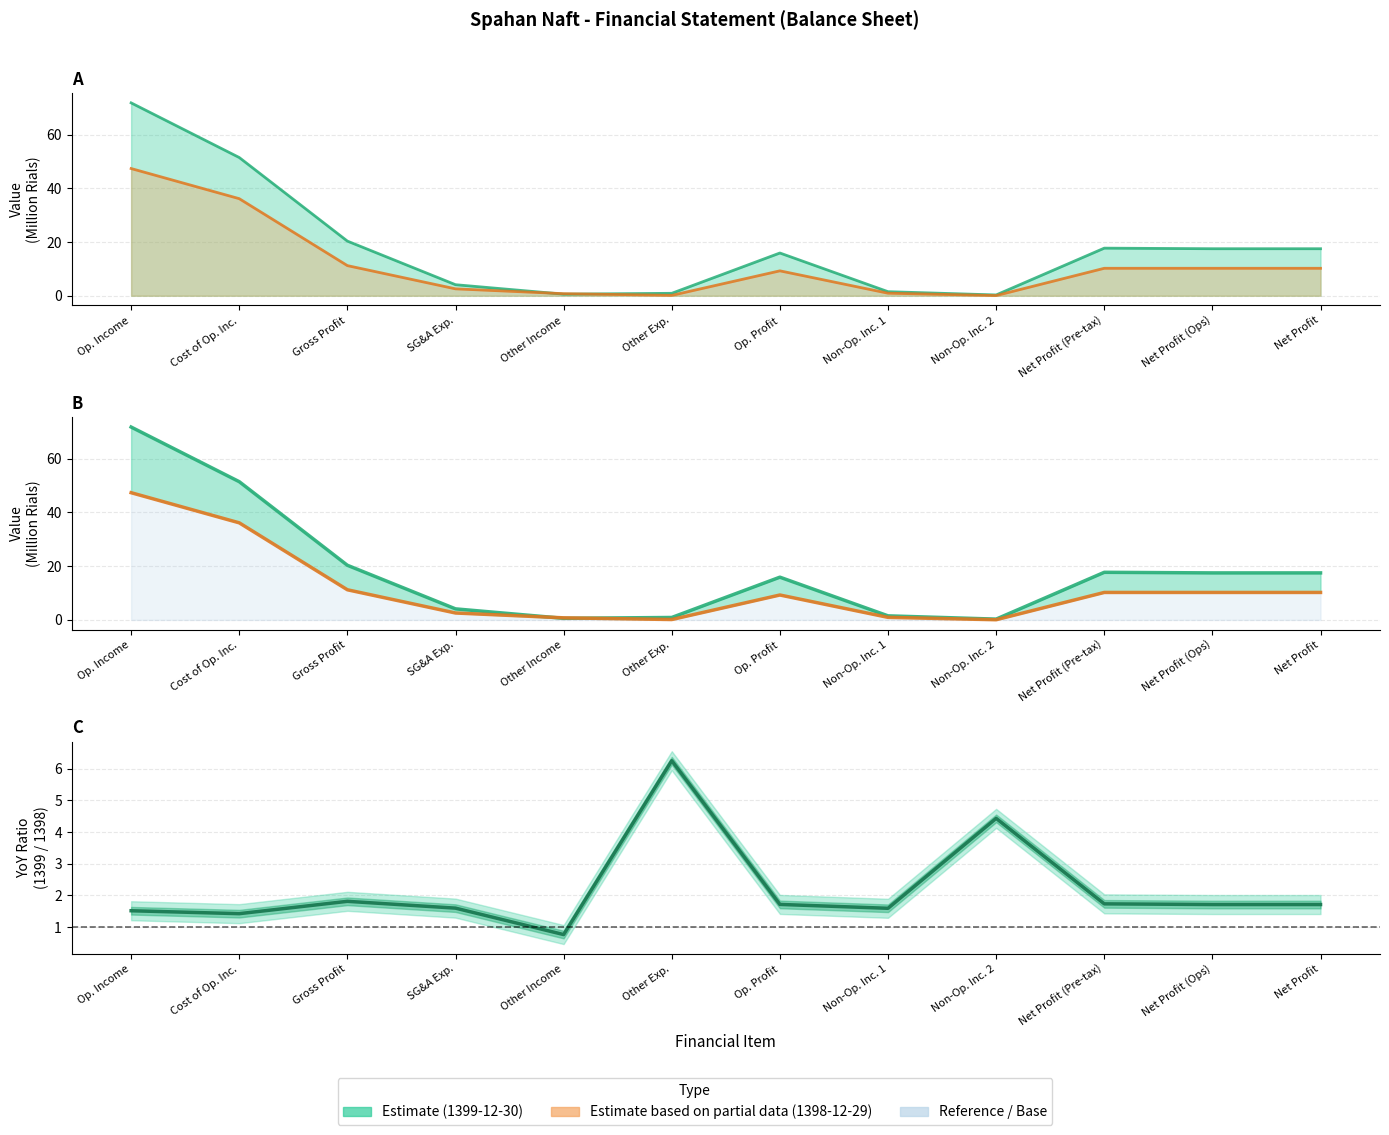

What is the label of the 1st point from the left?

Op. Income